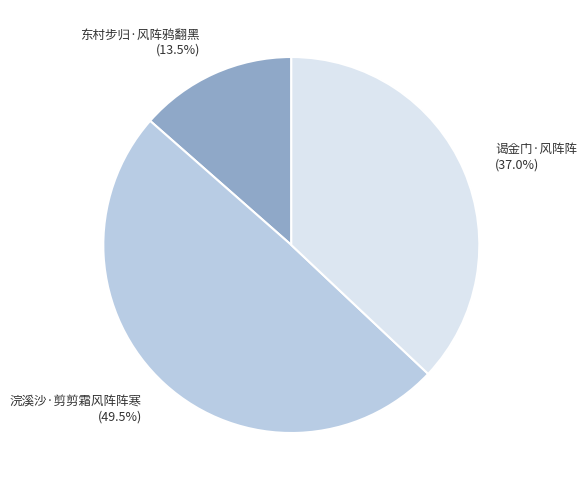

How many slices are in this pie chart?

3